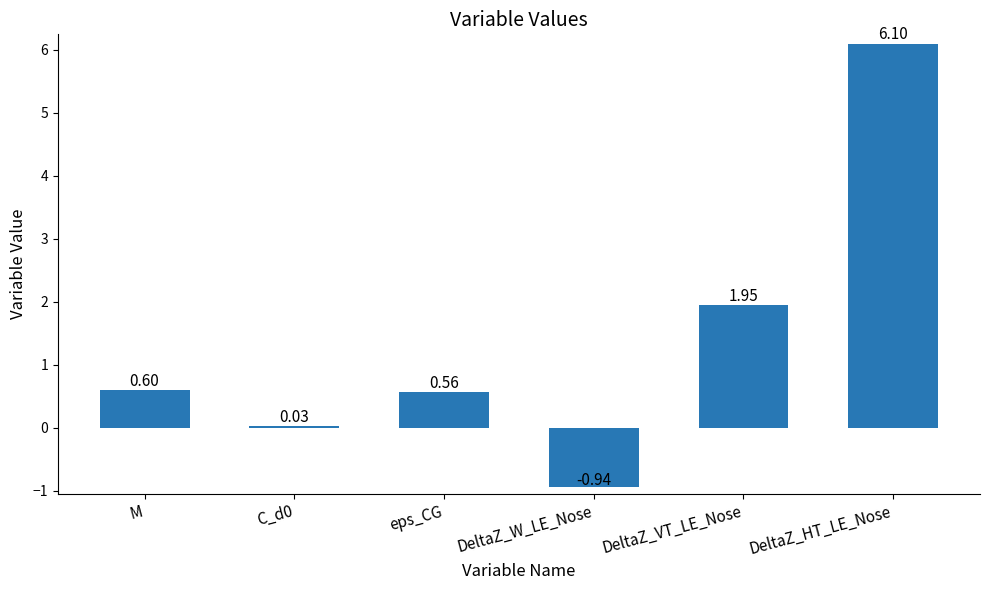

How many data points are less than 0?

1